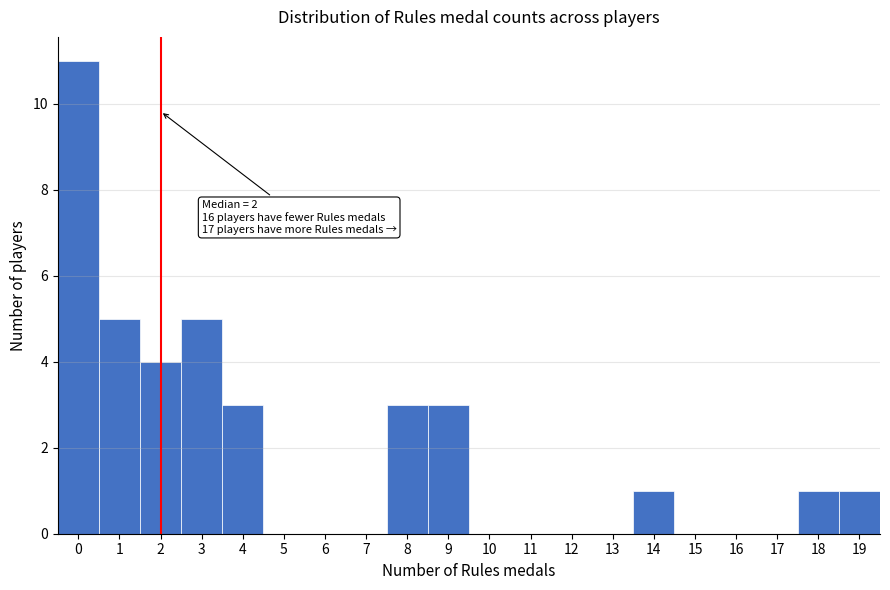

Over which range of the x-axis is the bar tallest?

-0.5 to 0.5